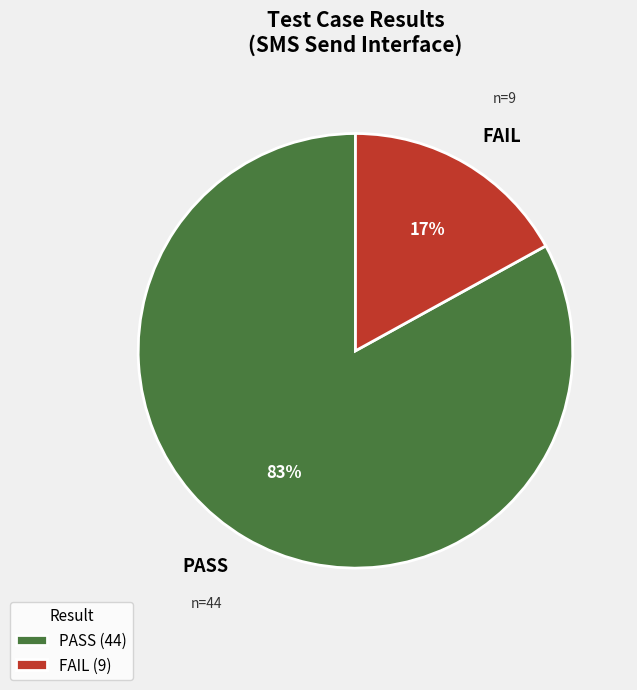

What percentage is the PASS slice, to the nearest percent?

83%